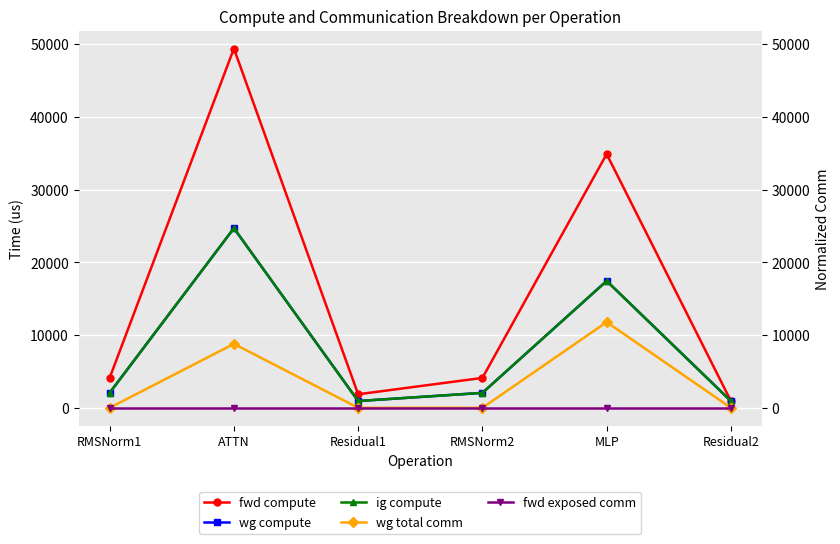

At how many categories does at least one series exceed 9748?

2